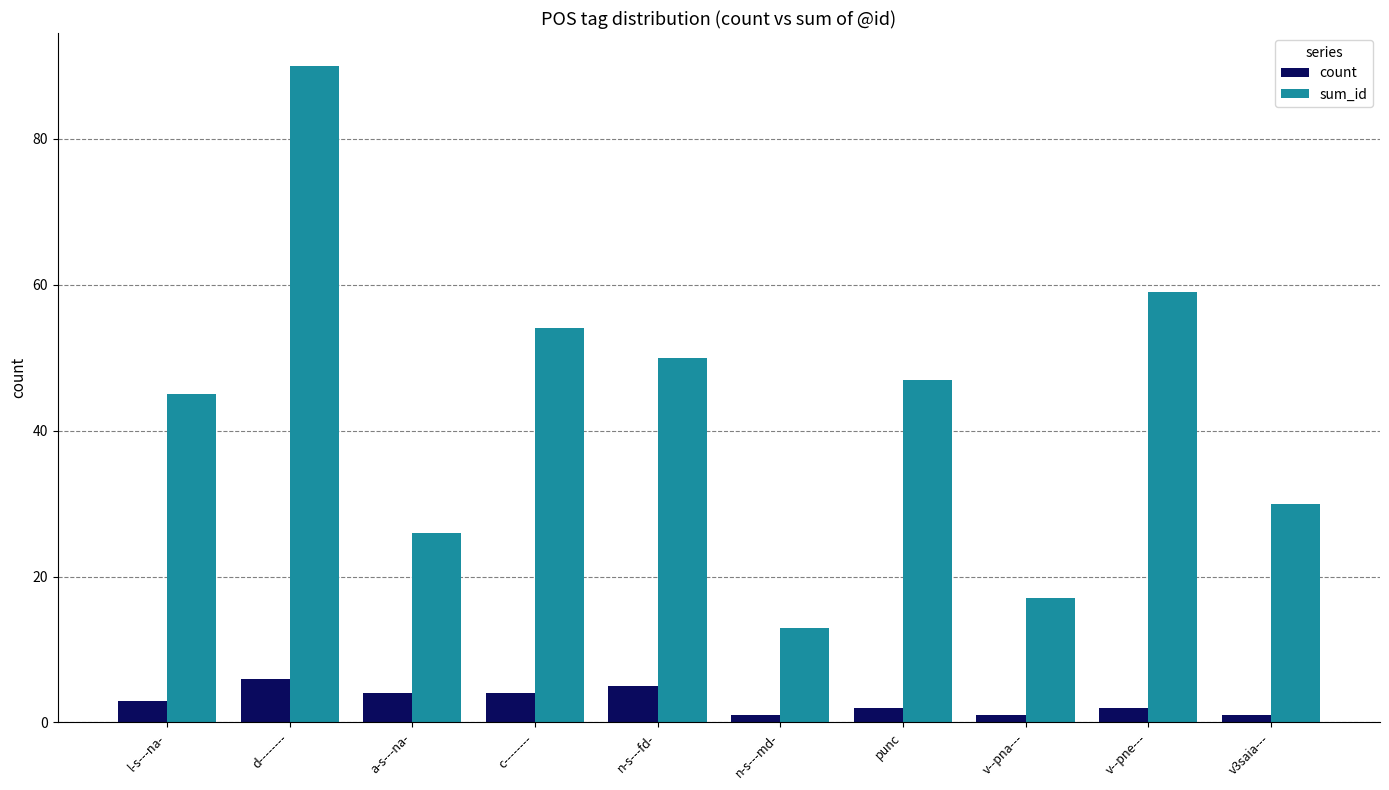

Rank the series by their average value, from lowest to highest.

count, sum_id